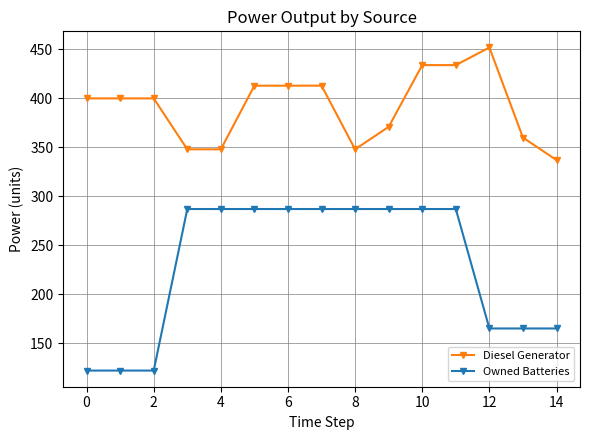

What is the highest value of the Owned Batteries series?

287